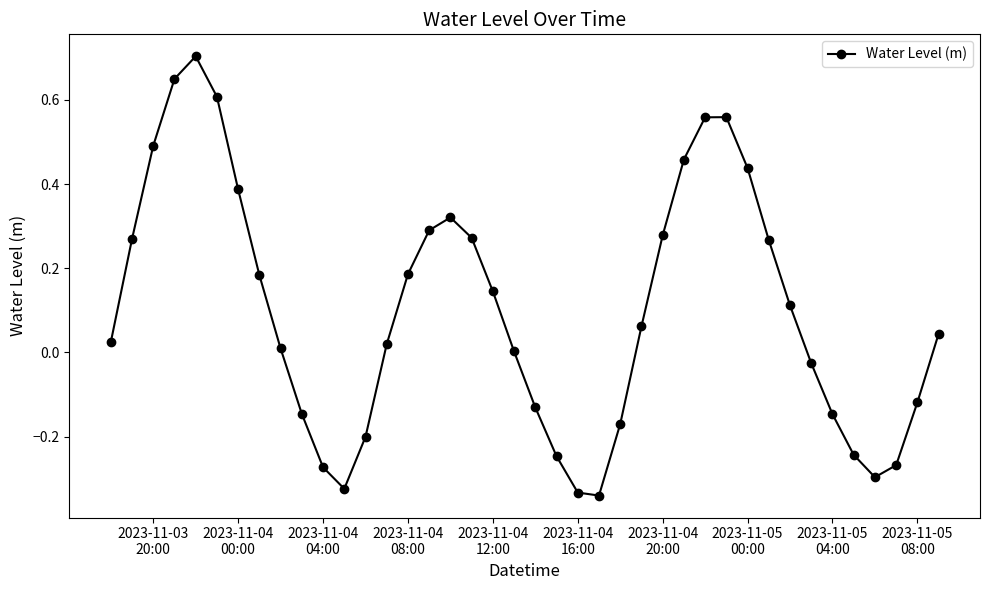

What is the difference between the maximum and minimum values?

1.0